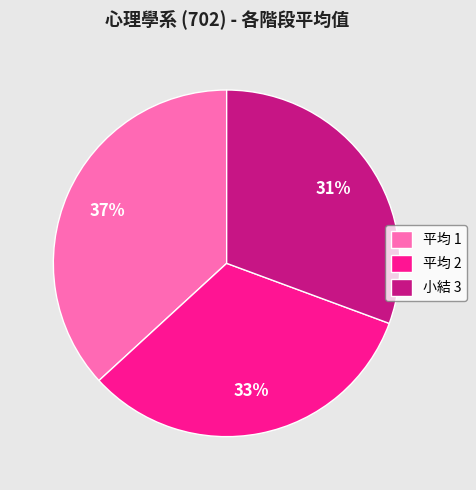

The 平均 2 slice represents 33% of the pie. True or false?

True